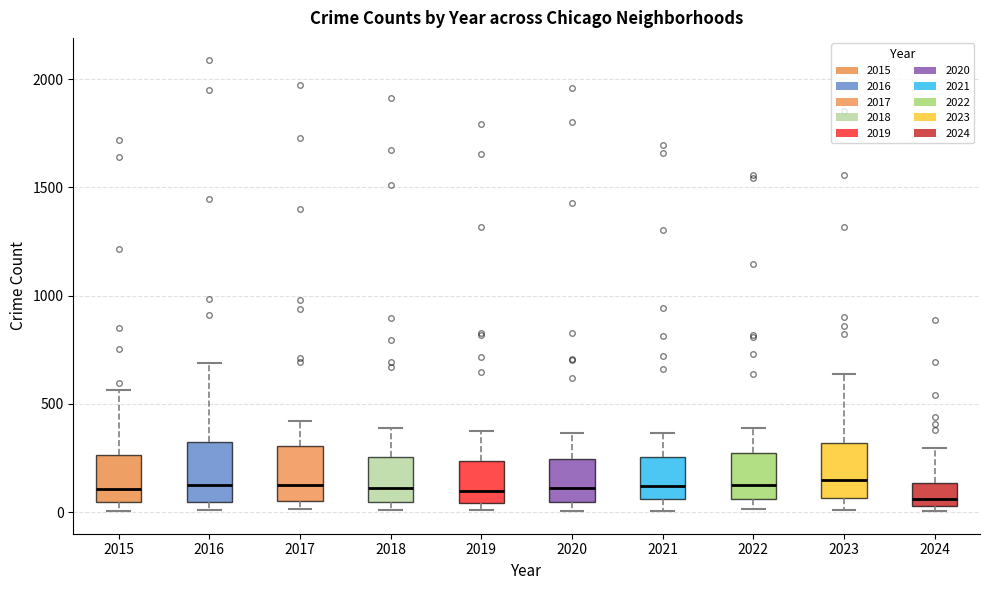

Reading left to right, transcribe this box plot: for each box, give where its median line is, the range the box spans, and where its two whiskers end, as read against the y-axis. The values are not printed on the chart, so give them approximately, as read against the axis.

2015: median 100, box 50 to 250, whiskers 0 to 550
2016: median 150, box 50 to 300, whiskers 0 to 700
2017: median 100, box 50 to 300, whiskers 0 to 400
2018: median 100, box 50 to 250, whiskers 0 to 400
2019: median 100, box 50 to 250, whiskers 0 to 400
2020: median 100, box 50 to 250, whiskers 0 to 350
2021: median 100, box 50 to 250, whiskers 0 to 350
2022: median 100, box 50 to 250, whiskers 0 to 400
2023: median 150, box 50 to 300, whiskers 0 to 650
2024: median 50 (just above the box's lower edge), box 50 to 150, whiskers 0 to 300